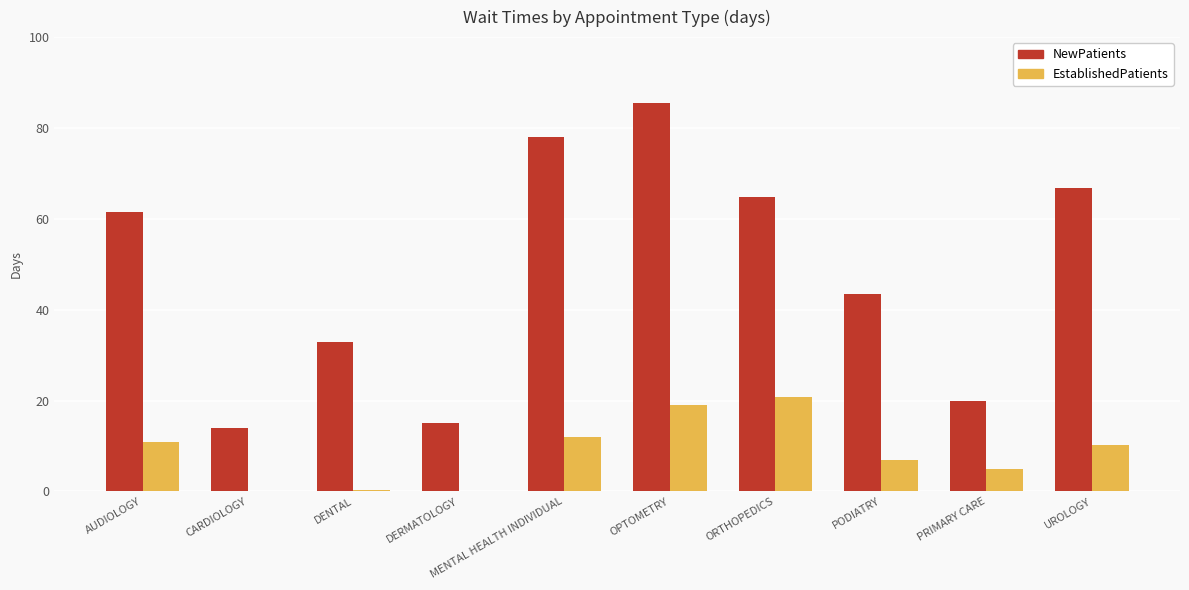

What value does the NewPatients series have at OPTOMETRY?

85.5